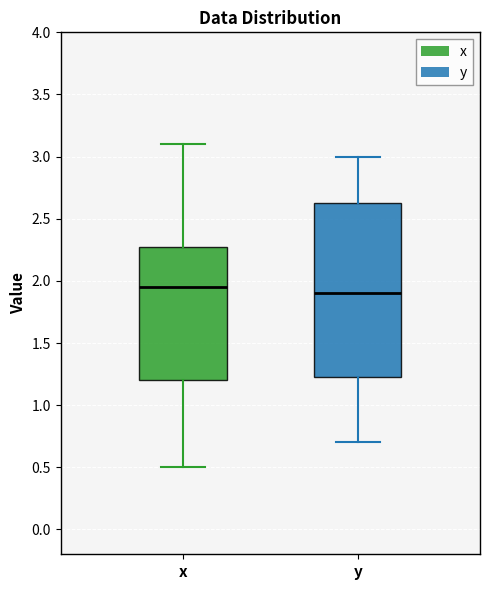

Reading left to right, transcribe this box plot: for each box, give where its median line is, the range the box spans, and where its two whiskers end, as read against the y-axis. The values are not printed on the chart, so give them approximately, as read against the axis.

x: median 1.95, box 1.20 to 2.30, whiskers 0.50 to 3.10
y: median 1.90, box 1.25 to 2.65, whiskers 0.70 to 3.00